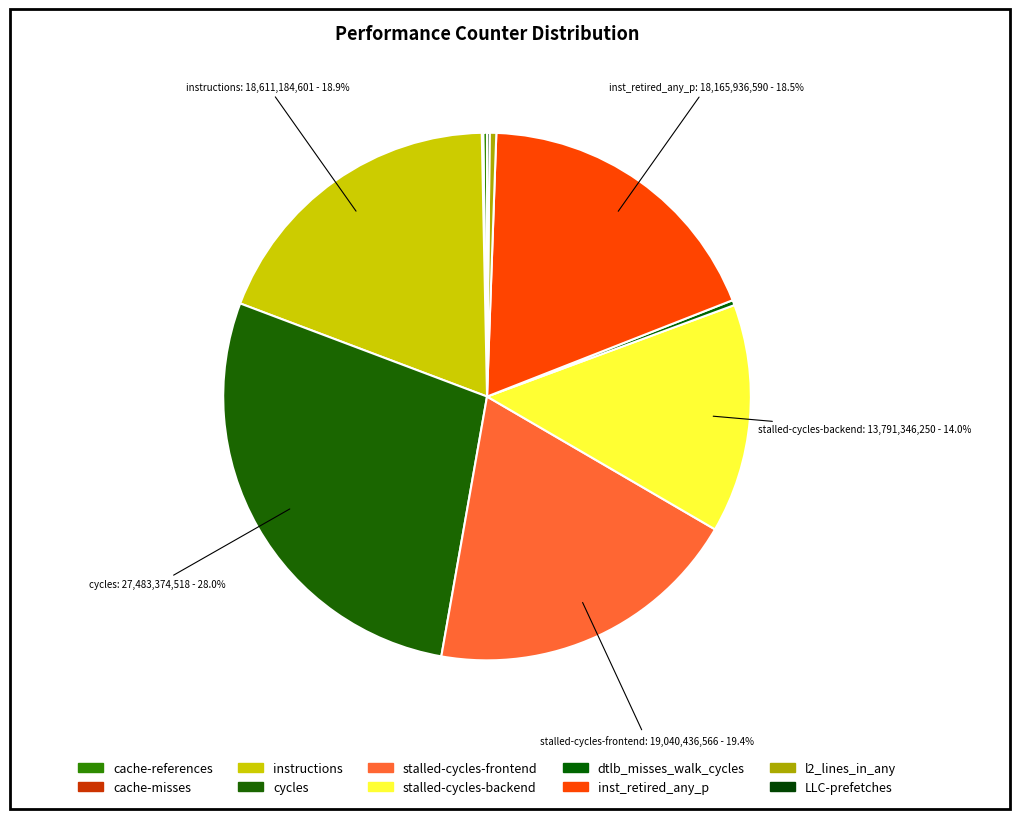

What is the ratio of the value at stalled-cycles-frontend to the value at inst_retired_any_p?

1.0